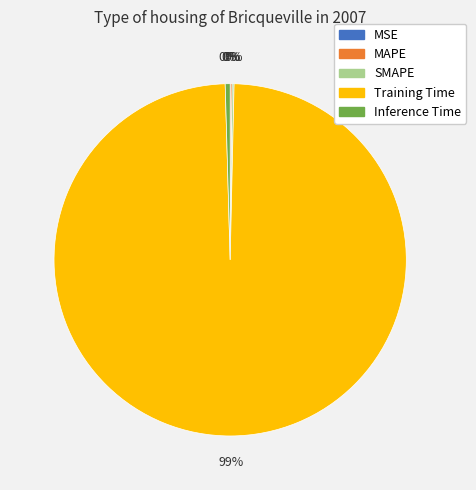

Which category accounts for the majority?

Training Time